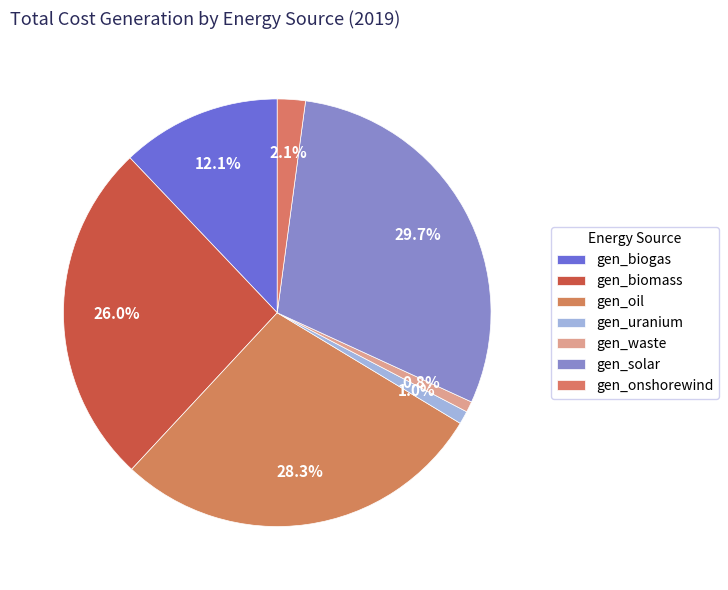

Is there a majority slice in this chart?

No